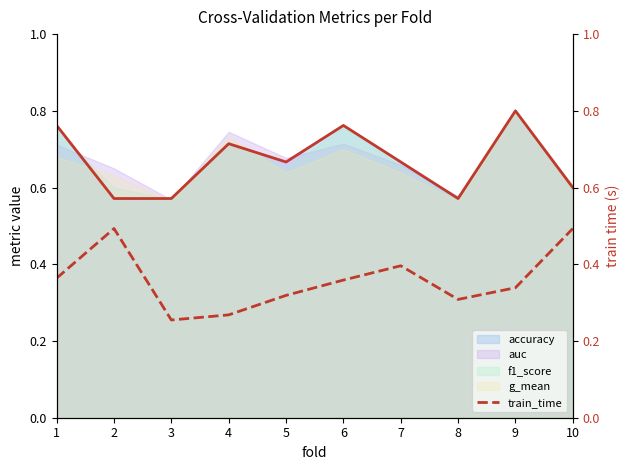

Where is the data nearest to the value 0?

3